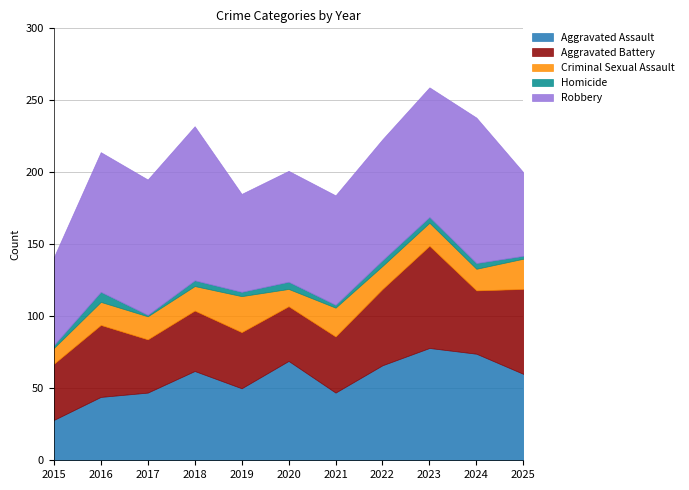

Reading right to left, transcribe all the data shown in this chart.

Aggravated Assault: 60	74	78	66	47	69	50	62	47	44	28
Aggravated Battery: 59	44	71	53	39	38	39	42	37	50	39
Criminal Sexual Assault: 21	15	16	16	20	12	25	17	16	16	11
Homicide: 2	4	4	4	2	5	3	4	1	7	2
Robbery: 58	101	90	84	76	77	68	107	94	97	61